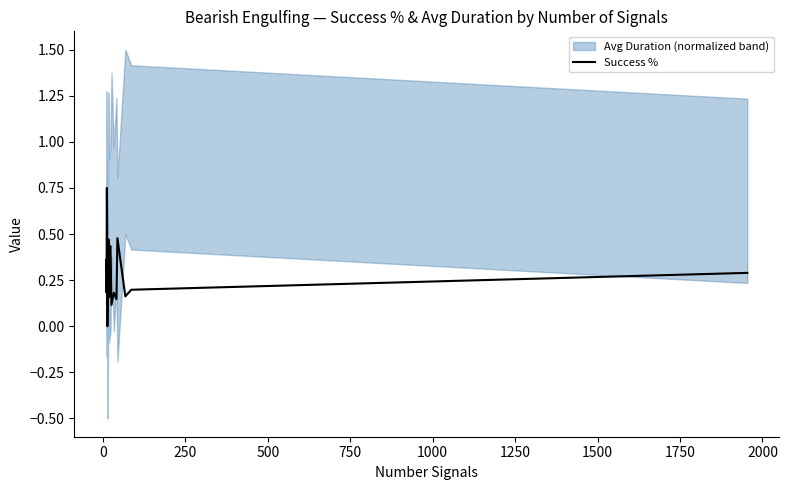

How many points are higher than both their immediate neighbors (excluding endpoints)?

6